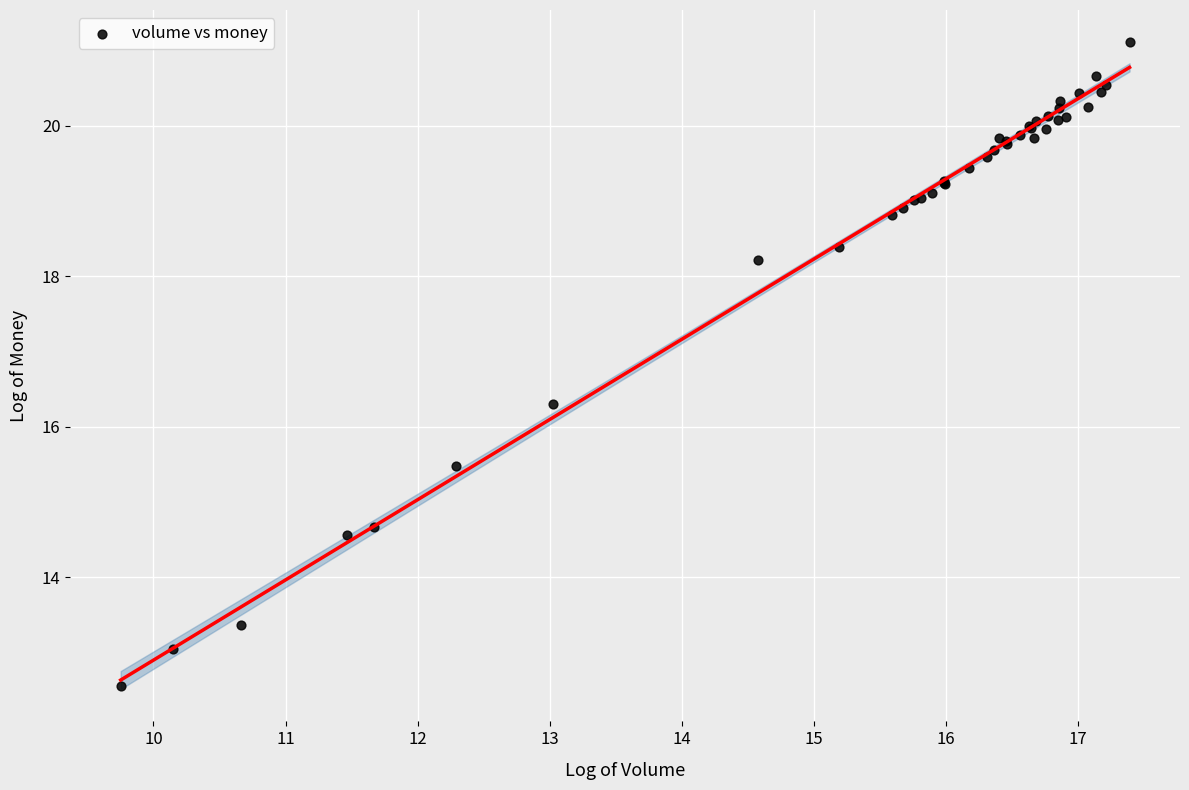

What Y value in the scatter plot is closest to 16?

16.3